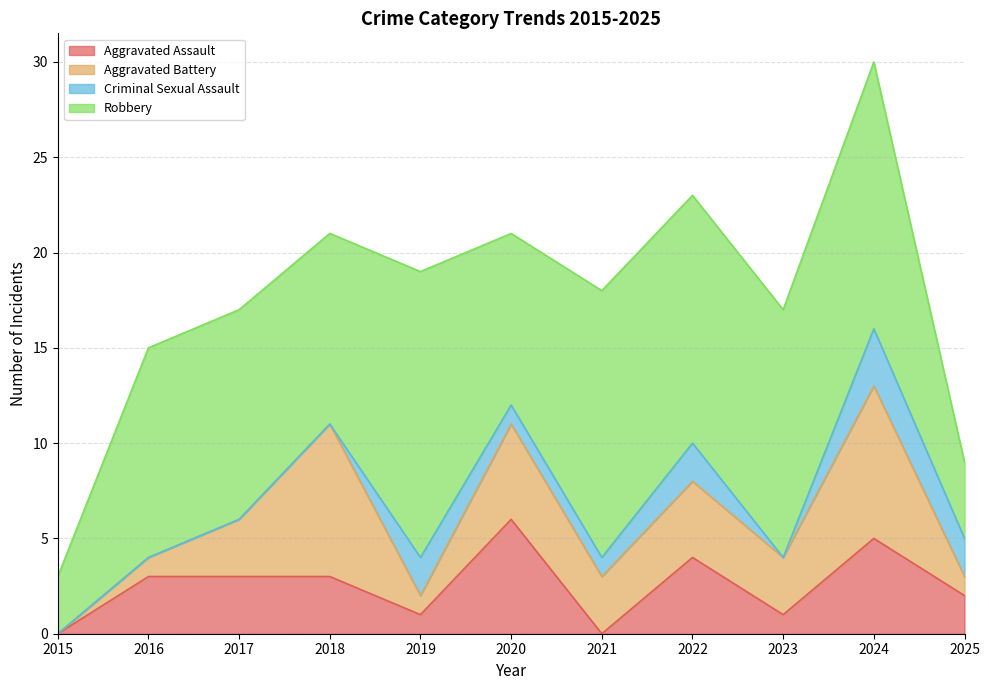

Where does the Aggravated Assault series first go above 3?

2020